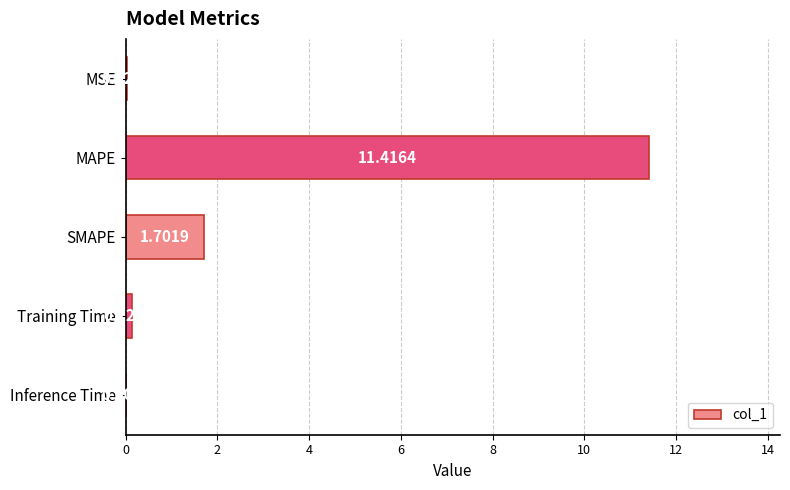

Where is the data nearest to the value 5?

SMAPE